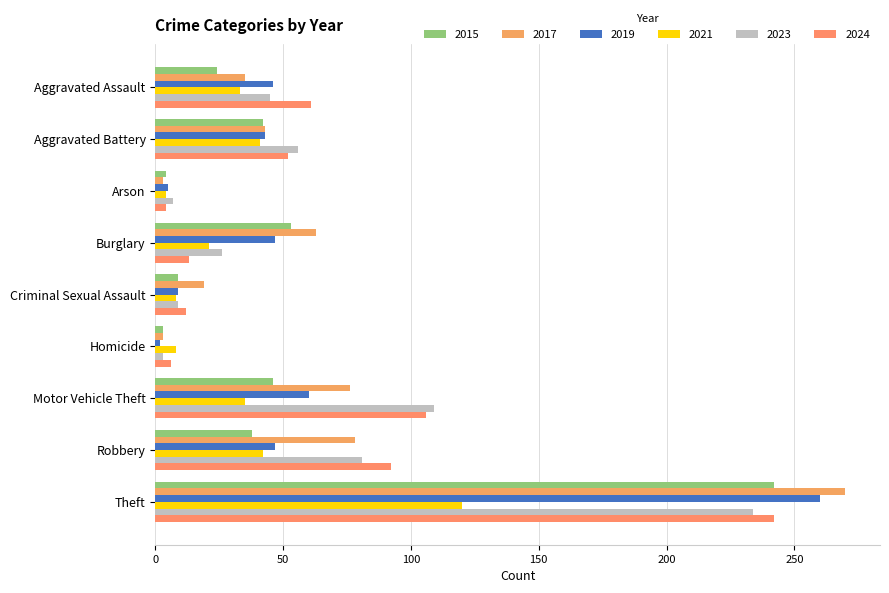

Rank the series at Burglary from lowest to highest value.

2024, 2021, 2023, 2019, 2015, 2017